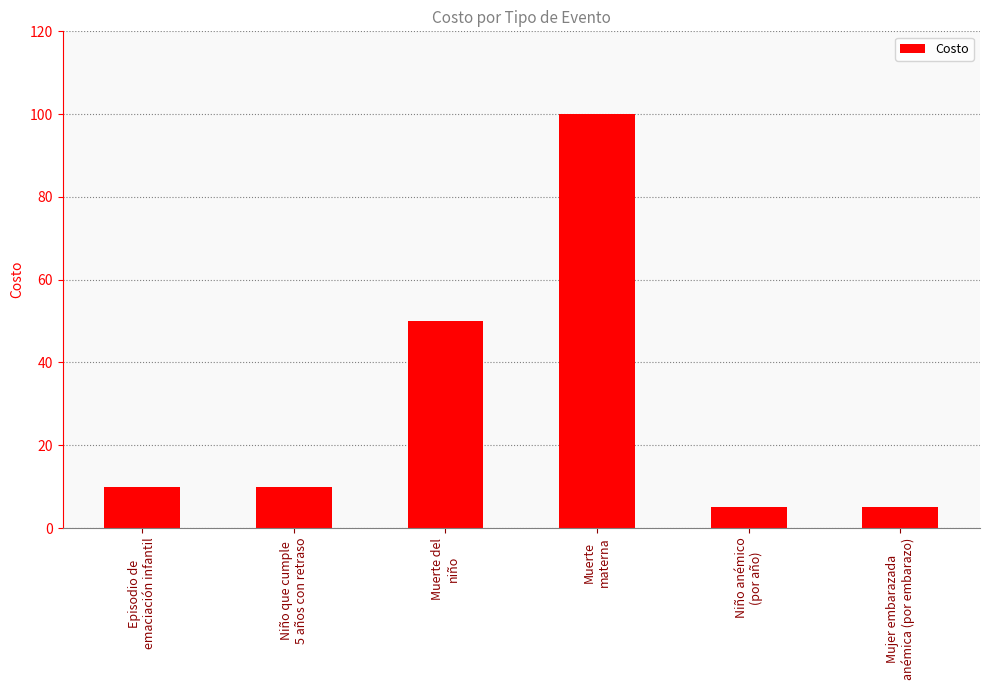

What is the average value?

30